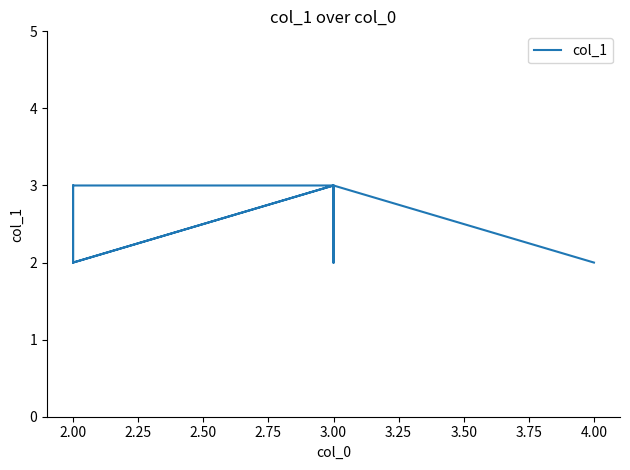

What is the value of the 10th point from the left?

3